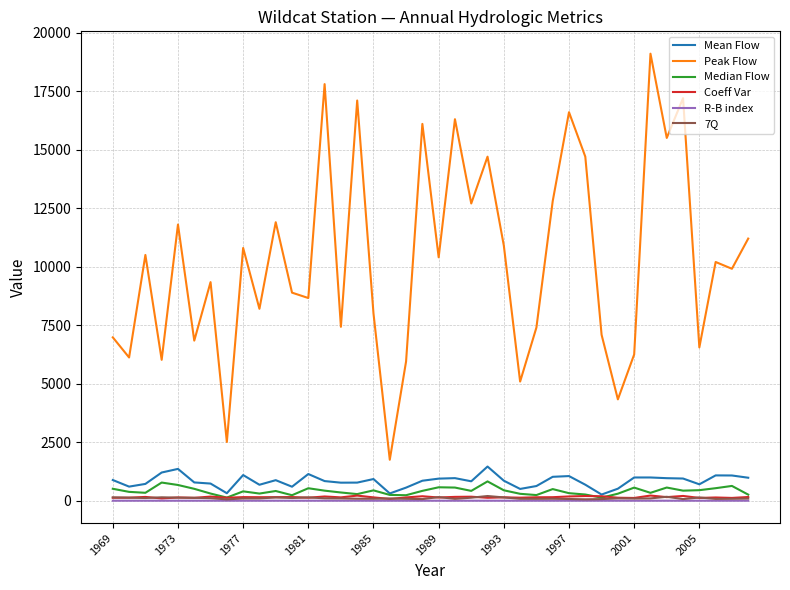

Which series has the largest total across all categories?

Peak Flow